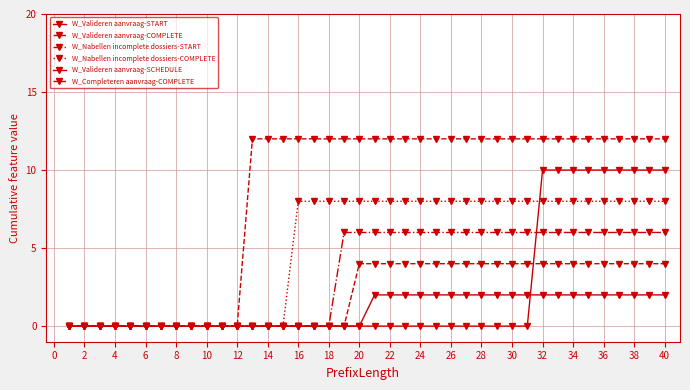

Count the number of data series in this chart.

6